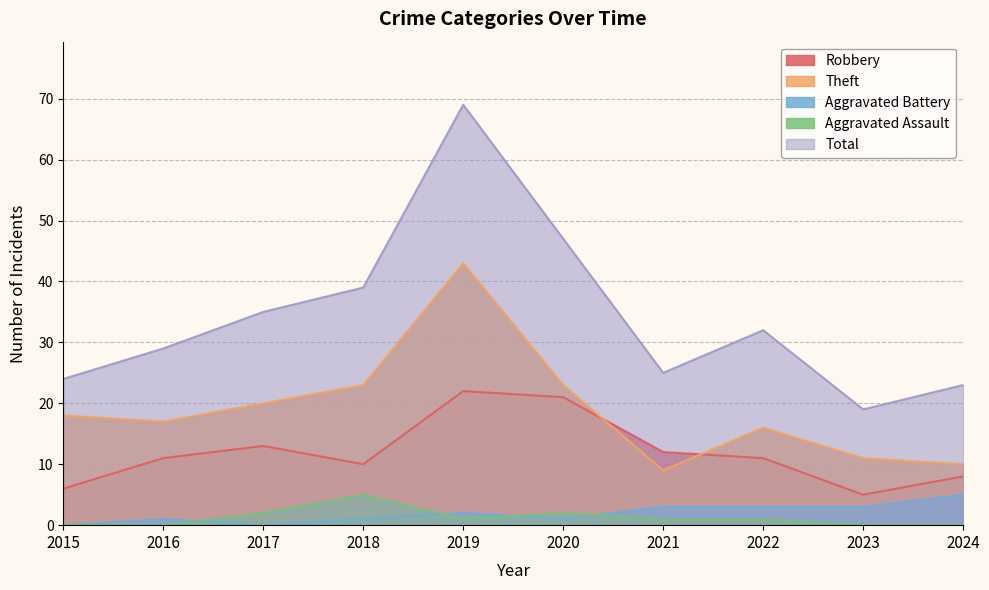

What is the sum of all Theft values?

190